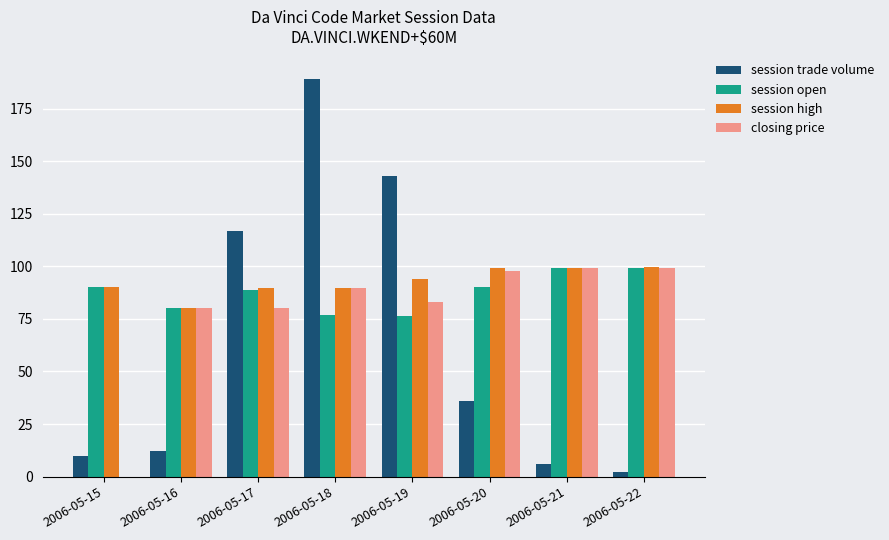

What is the sum of all session trade volume values?

515.0